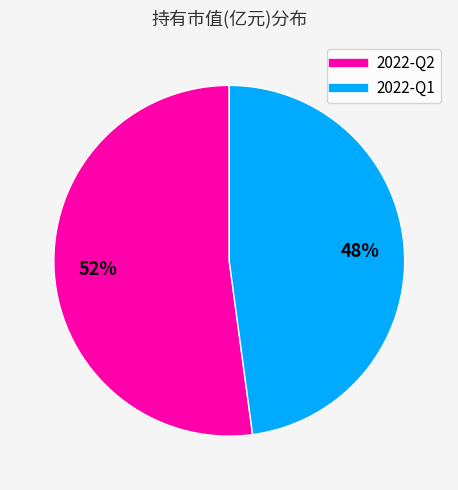

Count the number of slices in the pie.

2